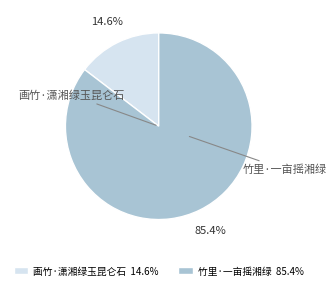

To the nearest percent, what portion does 画竹·潇湘绿玉昆仑石 represent?

15%